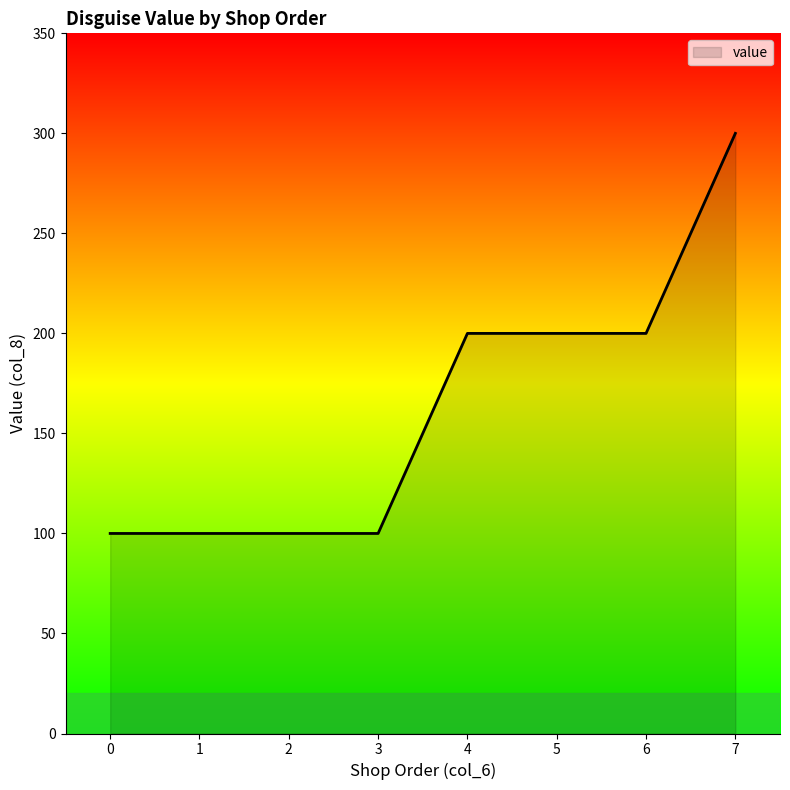

Which has a higher value, 4 or 2?

4